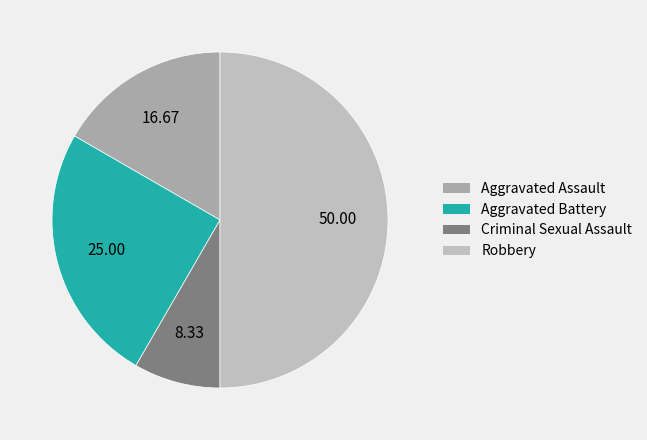

Is it true that Aggravated Battery is 37% of the pie?

False